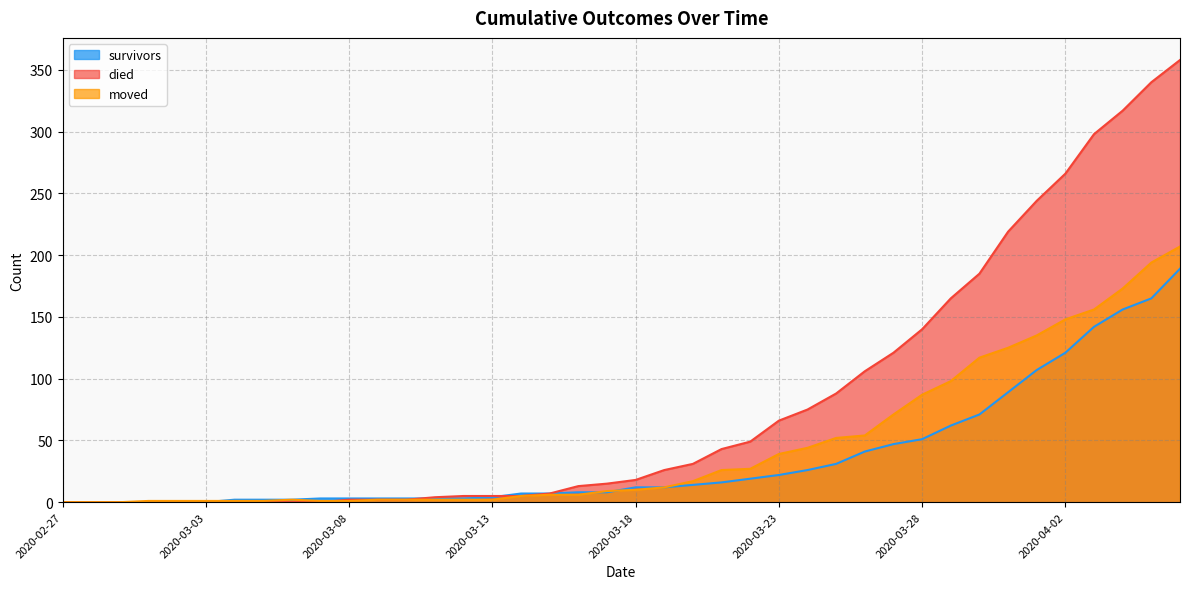

How many positive values does the died series have?

30